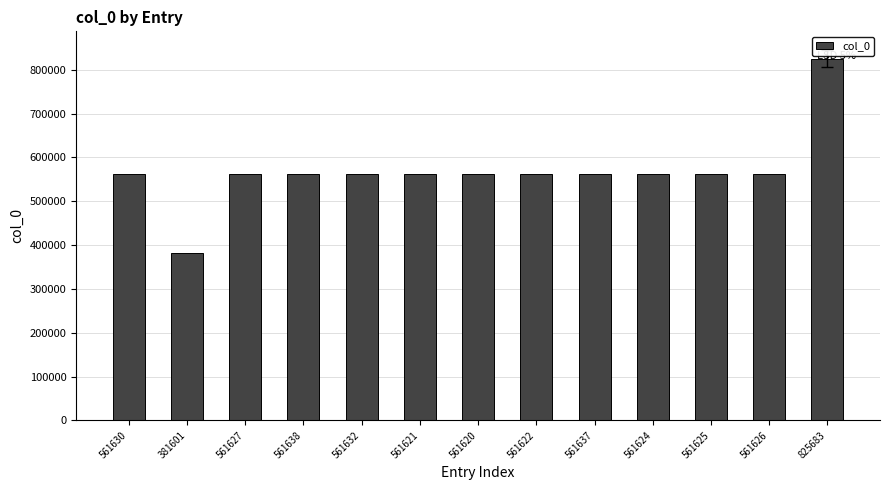

What is the change in value from 561632 to 825683?

+264051